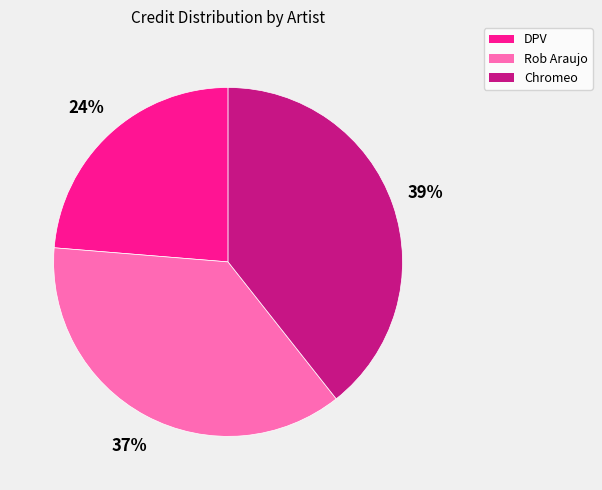

To the nearest percent, what is the average slice percentage?

33%